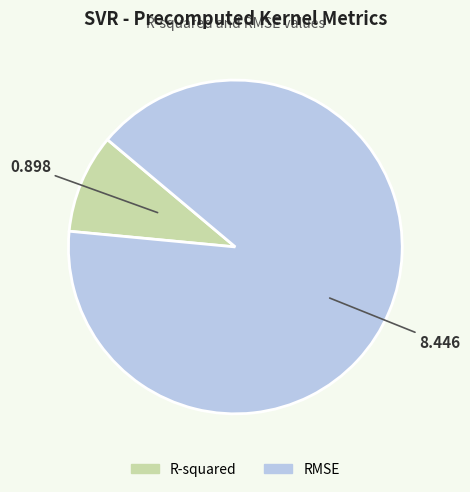

Rank the categories by value from lowest to highest.

R-squared, RMSE